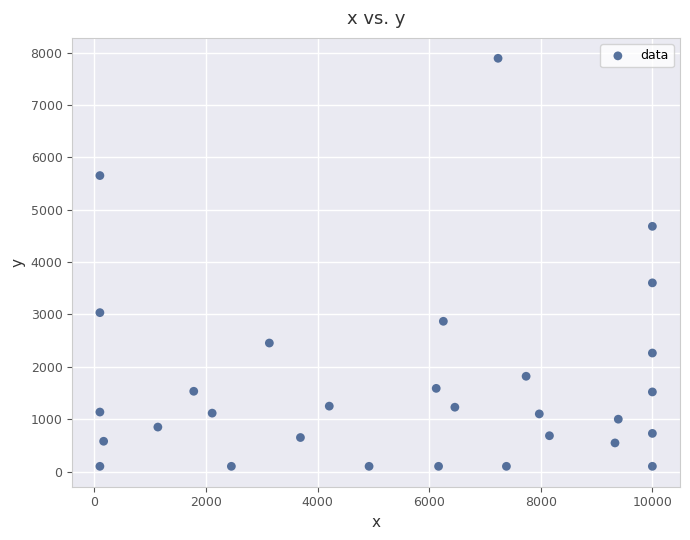

What Y value in the scatter plot is closest to 3996?

3603.9